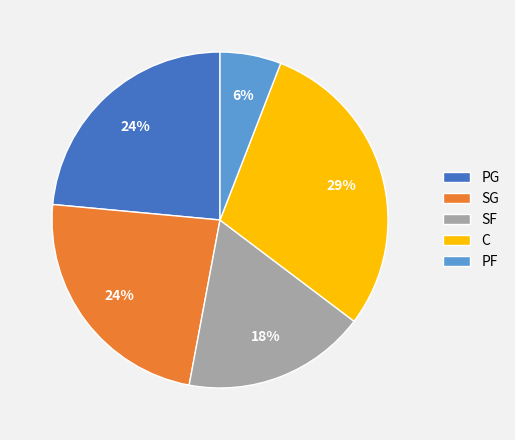

True or false: SF accounts for 18% of the total.

True